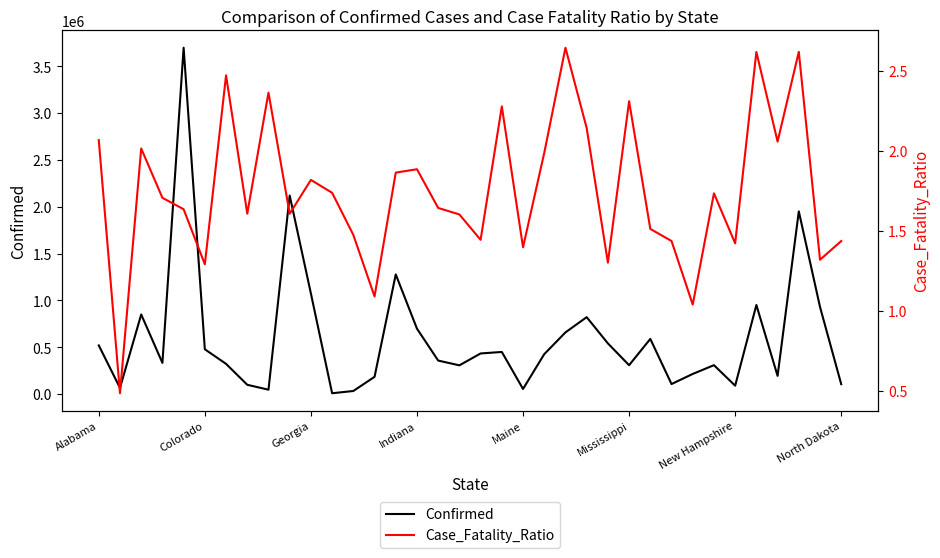

True or false: Confirmed has a value of 697533 at Indiana.

True